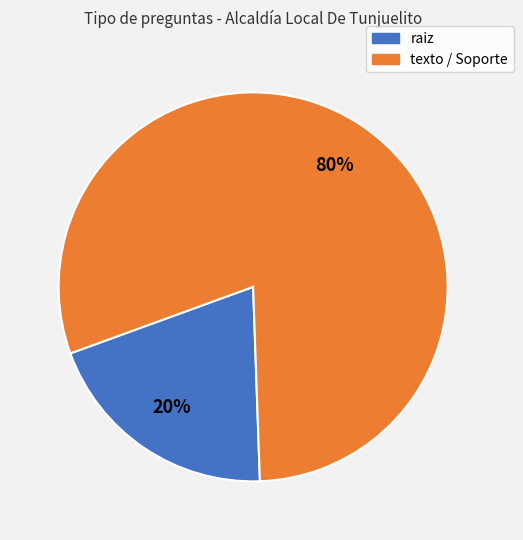

Is there a majority slice in this chart?

Yes